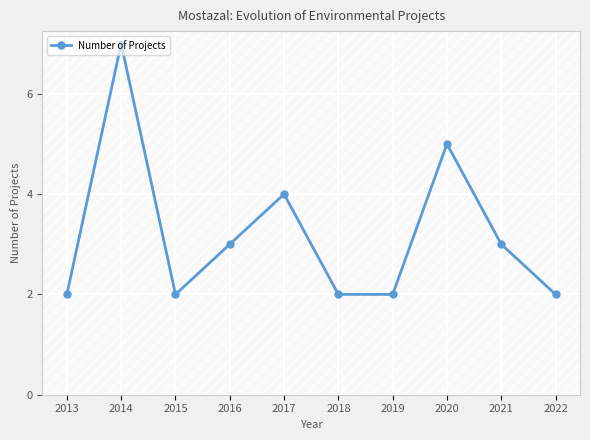

How many points are higher than both their immediate neighbors (excluding endpoints)?

3